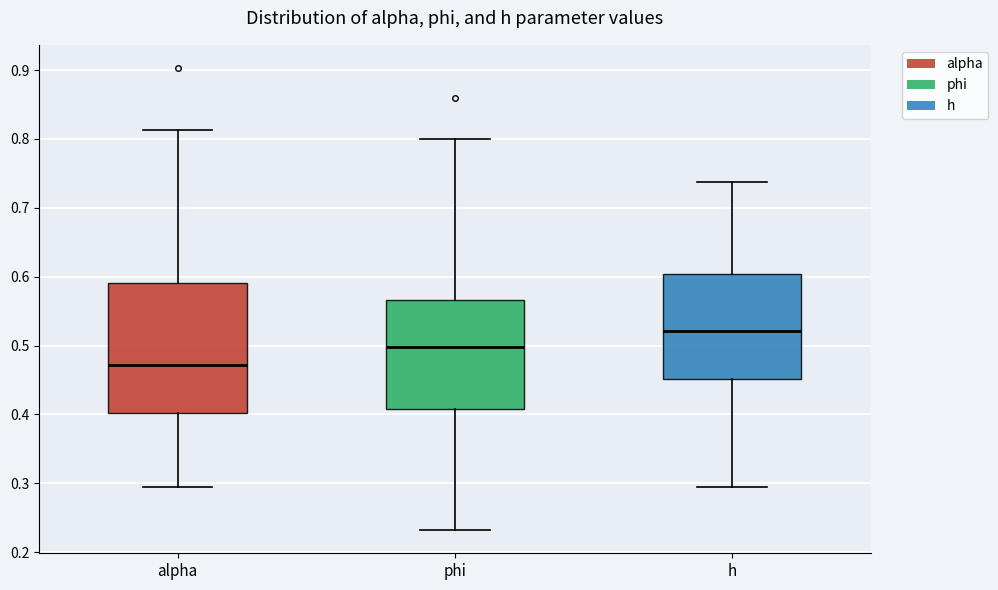

Reading left to right, read every box against the y-axis: the position of its median line, the range the box covers, and the ends of its whiskers. The values are not printed on the chart, so give them approximately, as read against the axis.

alpha: median 0.47, box 0.40 to 0.59, whiskers 0.29 to 0.81
phi: median 0.50, box 0.41 to 0.57, whiskers 0.23 to 0.80
h: median 0.52, box 0.45 to 0.60, whiskers 0.29 to 0.74